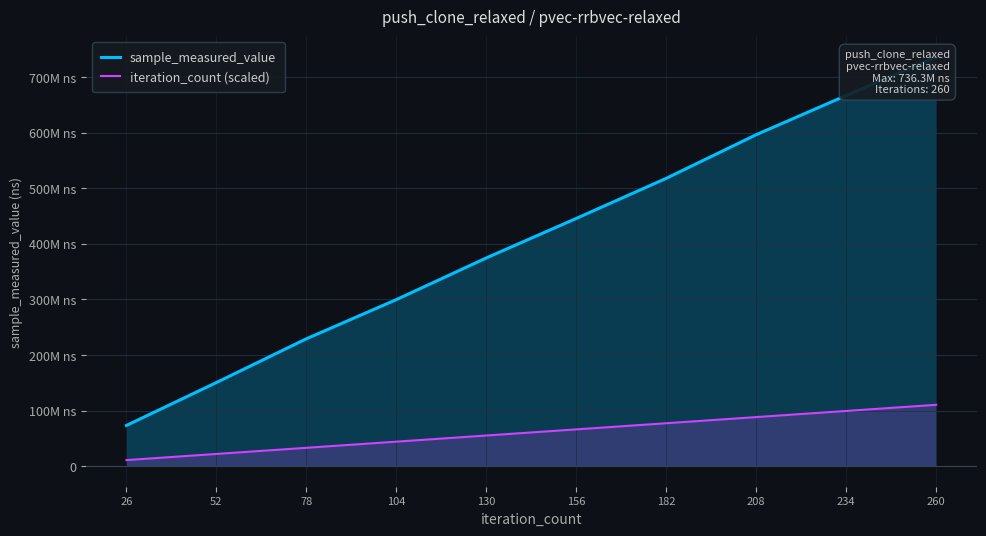

Reading left to right, list all the values displayed in this chart.

sample_measured_value: 73283770.0	150456156.0	229121519.0	299531493.0	374465054.0	445514515.0	517606700.0	596061414.0	666506766.0	736279736.0
iteration_count (scaled): 11044196.0	22088392.1	33132588.1	44176784.2	55220980.2	66265176.2	77309372.3	88353568.3	99397764.4	110441960.4